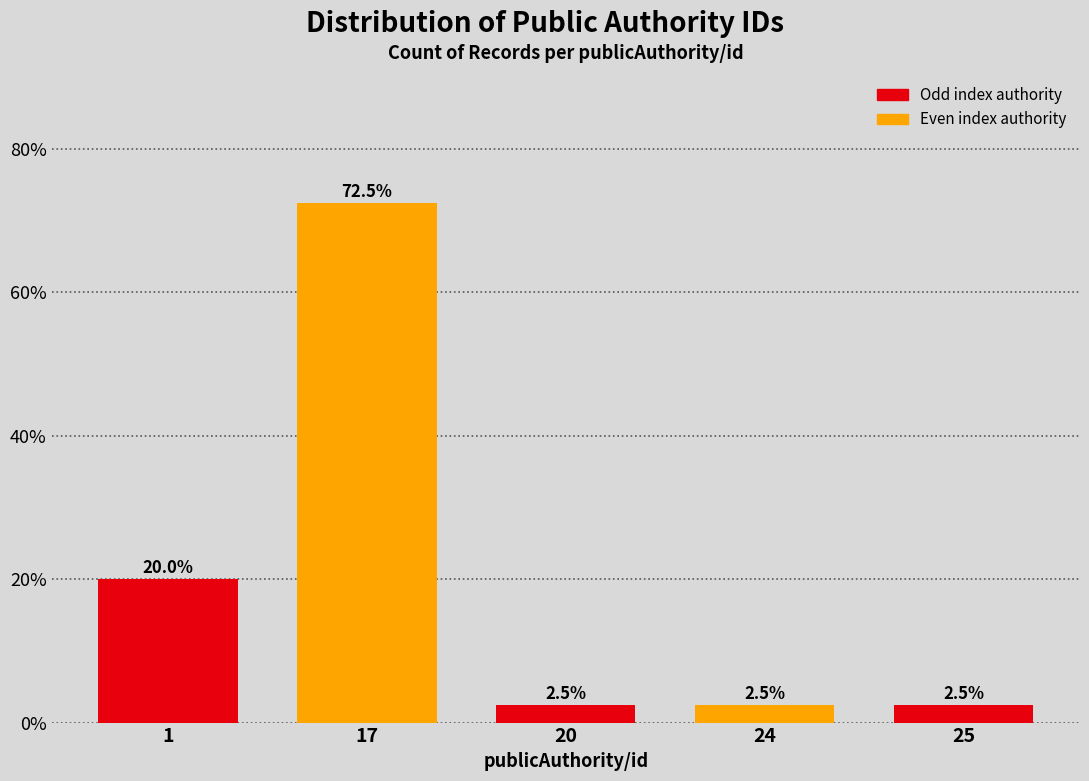

Reading left to right, list all the values displayed in this chart.

1=20.0	17=72.5	20=2.5	24=2.5	25=2.5